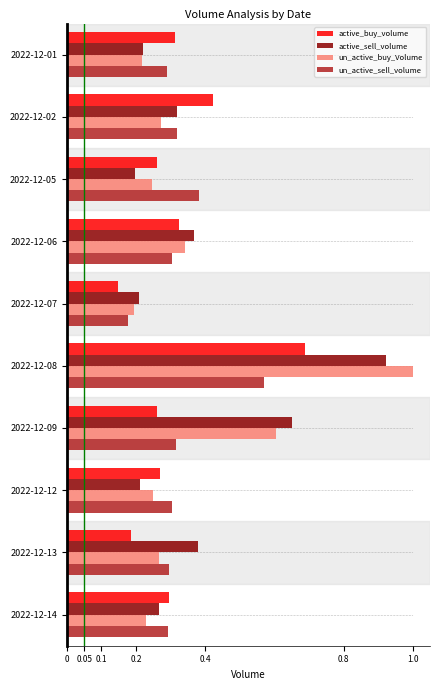

Which series has the largest total across all categories?

active_sell_volume